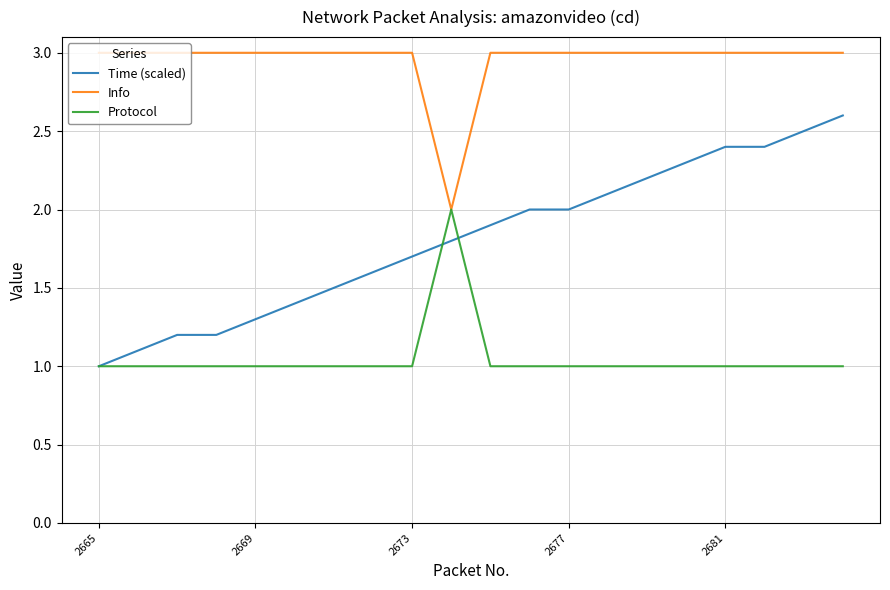

What is the difference between the maximum and minimum values in the Info series?

1.0